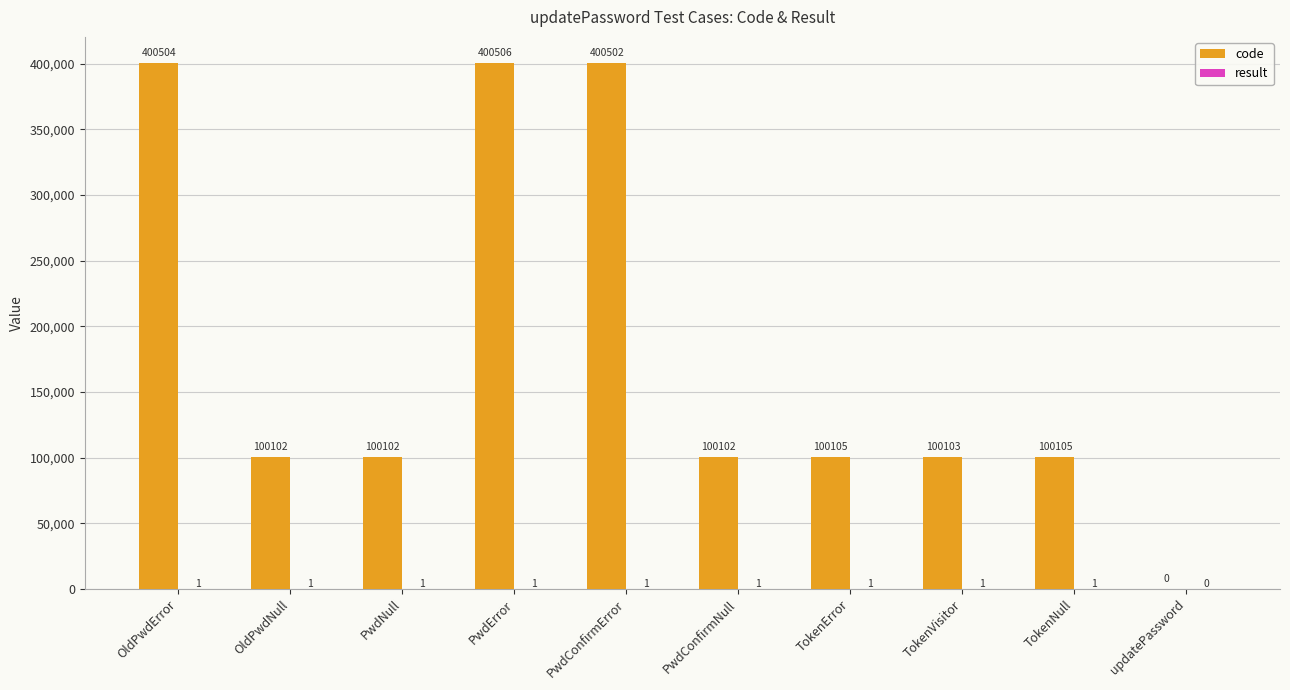

What is the total value across all series at PwdNull?

100103